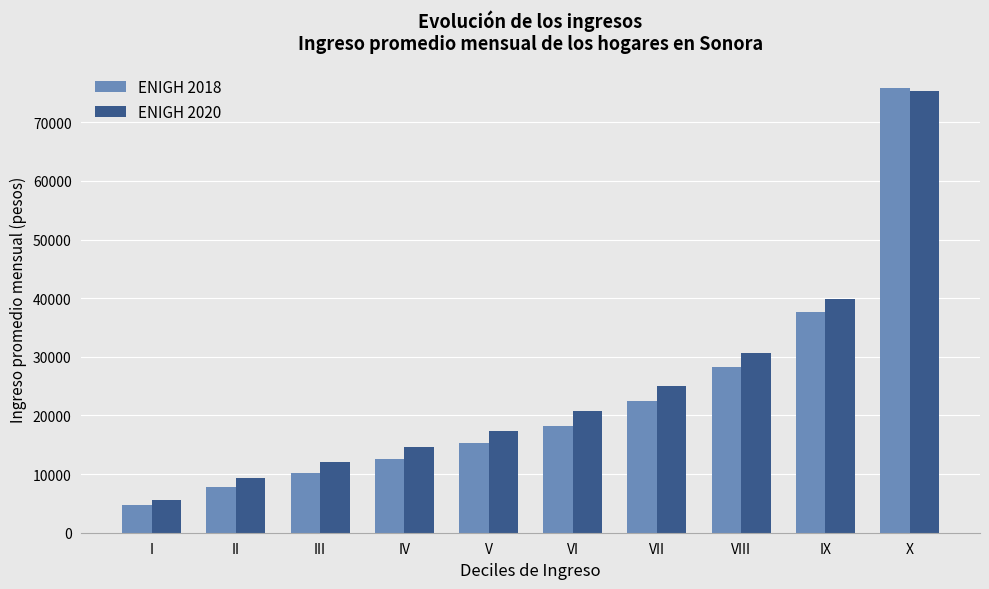

How many groups of bars are there?

10